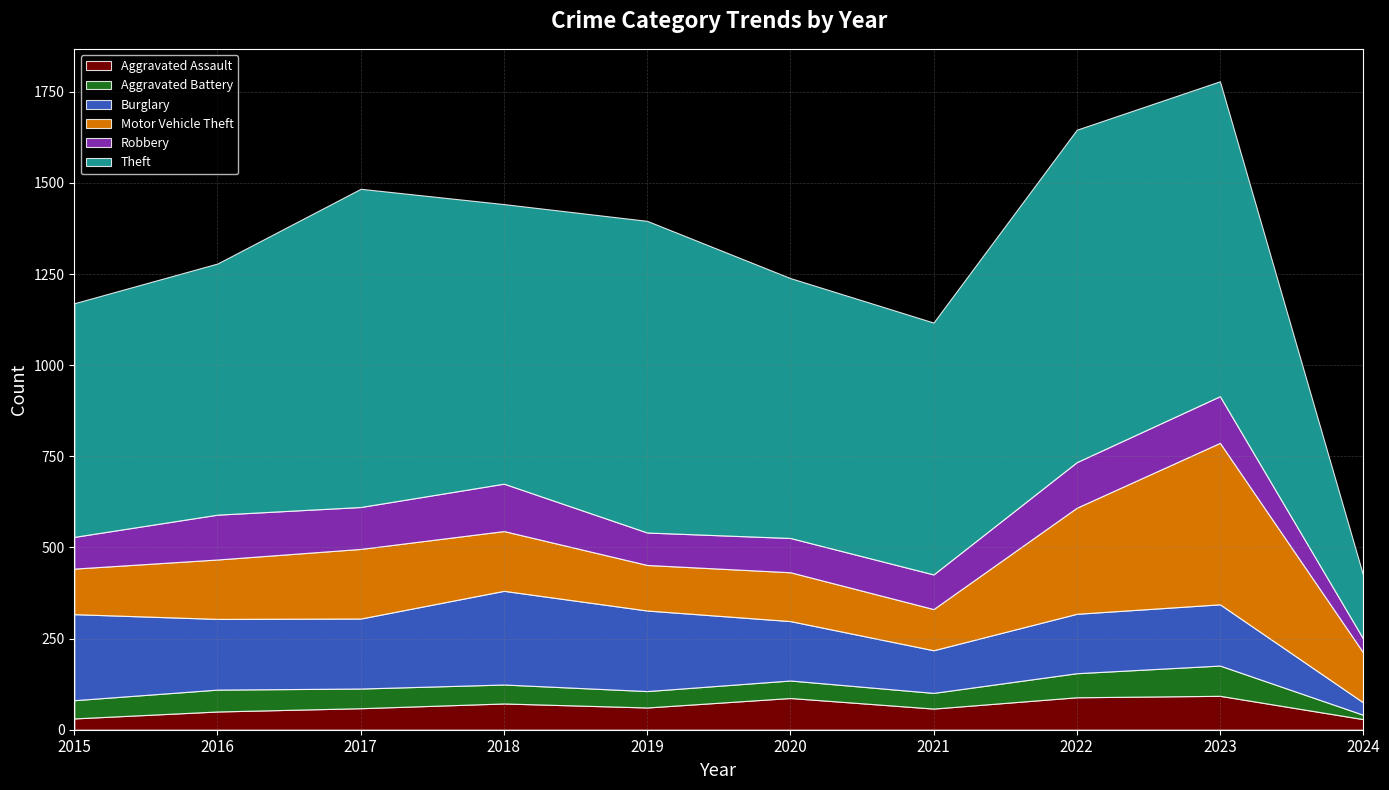

What is the minimum value shown in the chart?

12